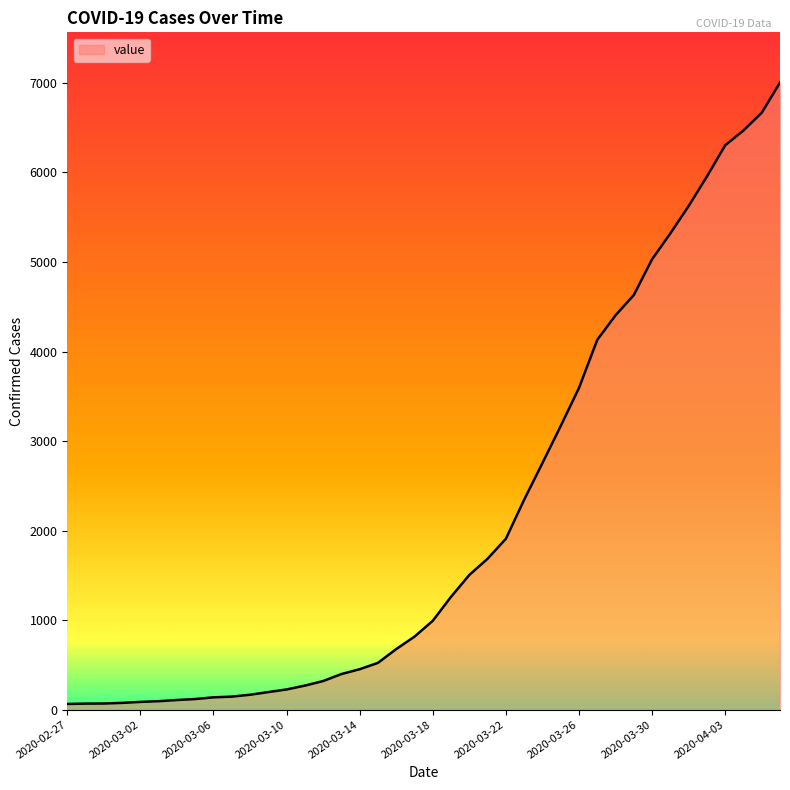

What is the difference between the maximum and minimum values?

6940